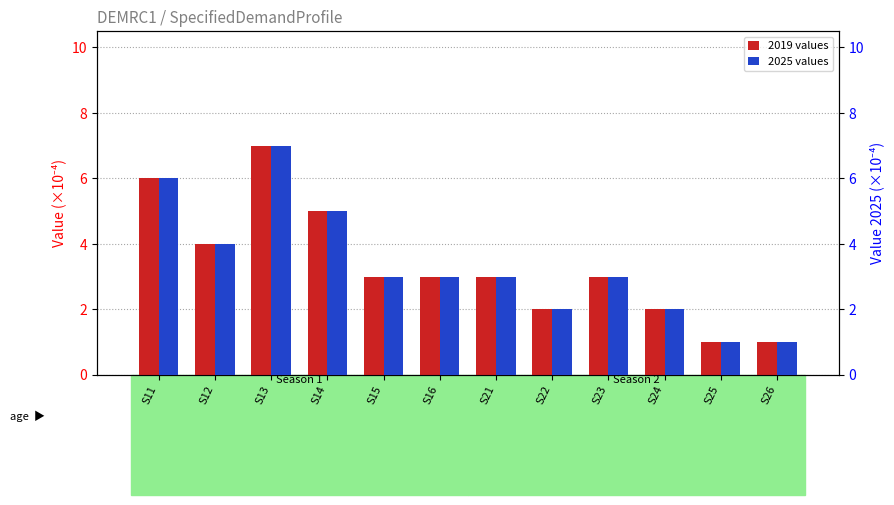

At how many categories does at least one series exceed 6?

1